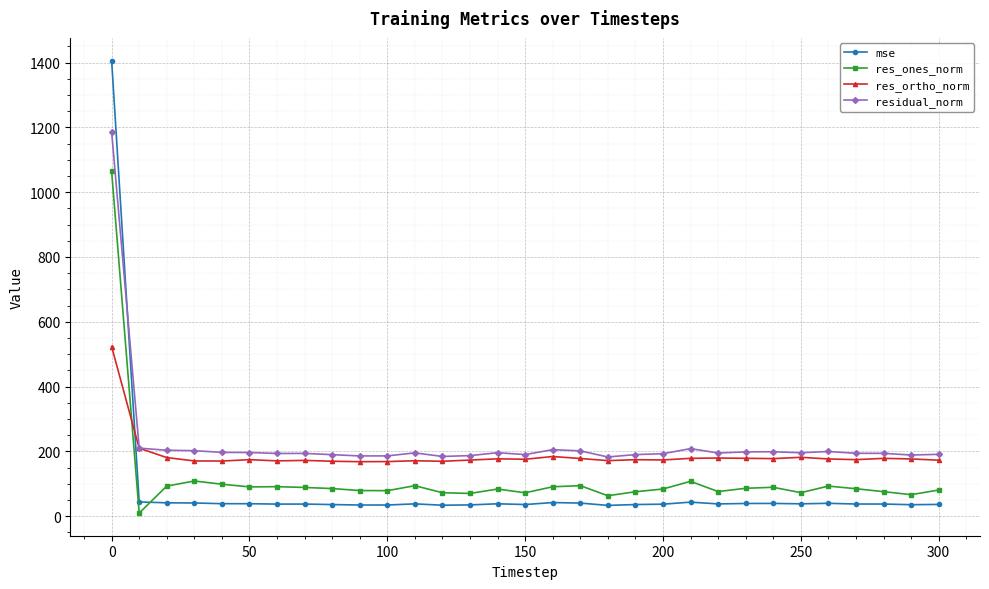

What is the difference between the maximum and minimum values in the mse series?

1372.8